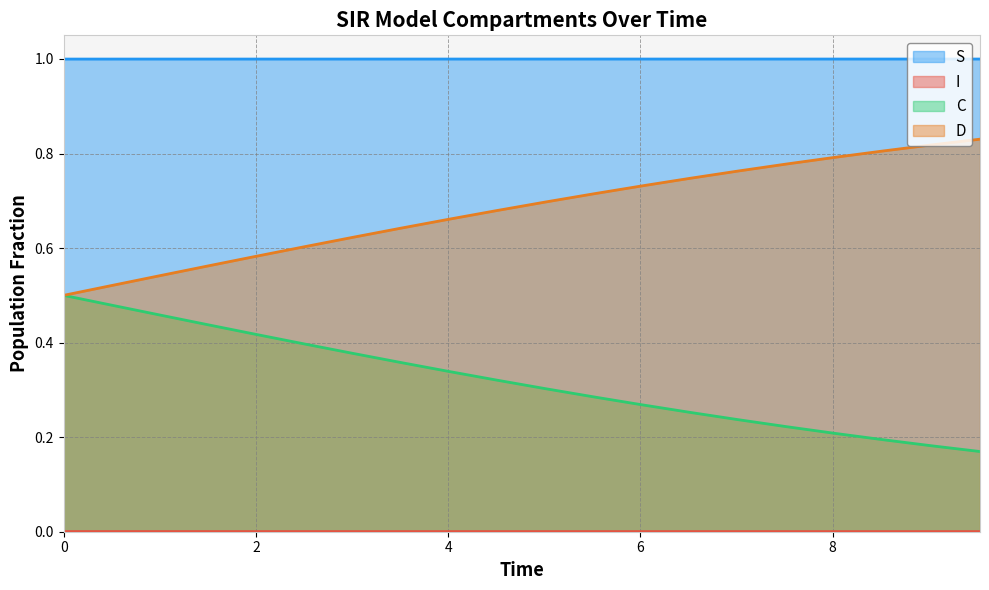

True or false: S and C intersect in this chart.

False